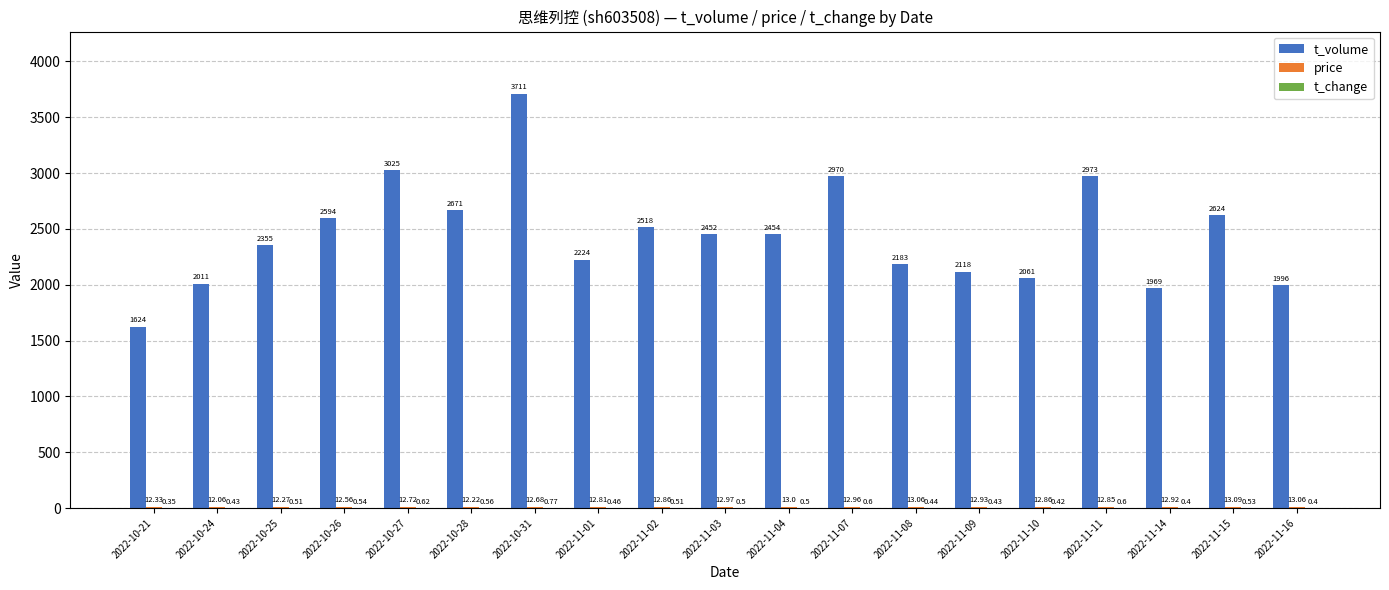

At which category is the sum across all series the highest?

2022-10-31